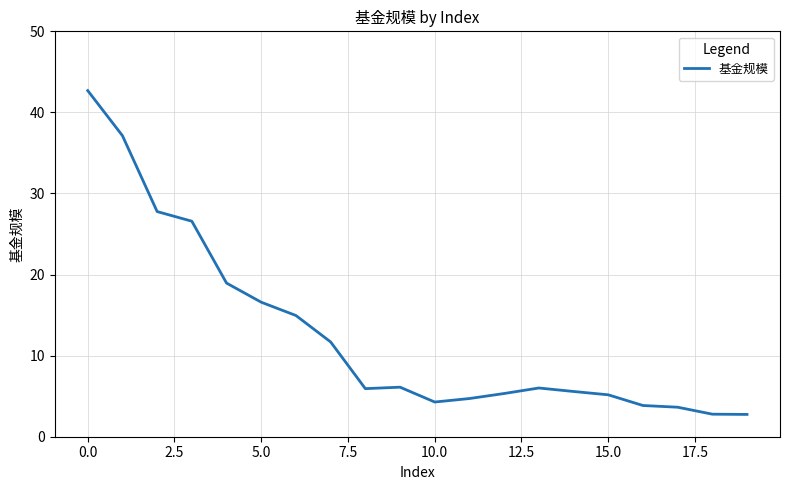

What is the difference between the maximum and minimum values?

39.9